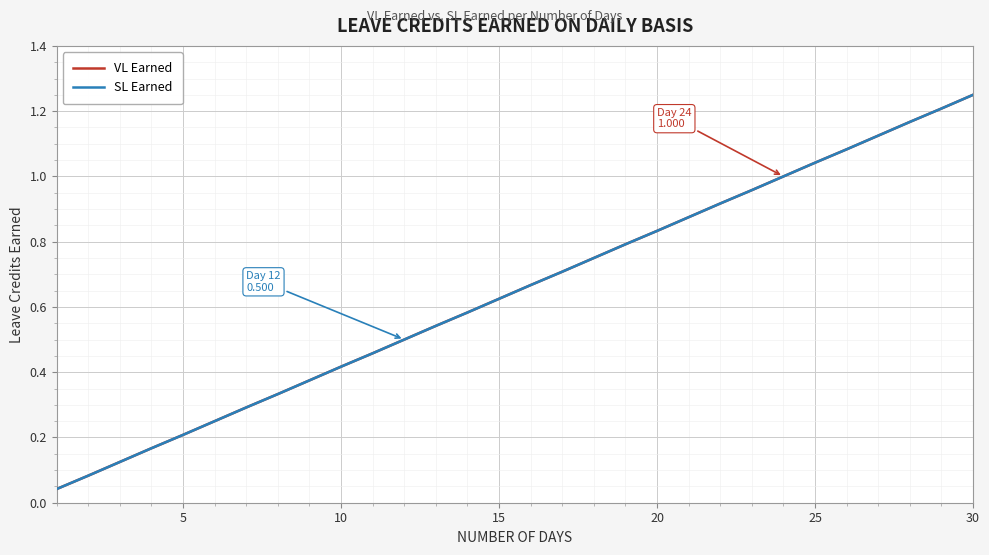

True or false: SL Earned and VL Earned cross at least once.

False